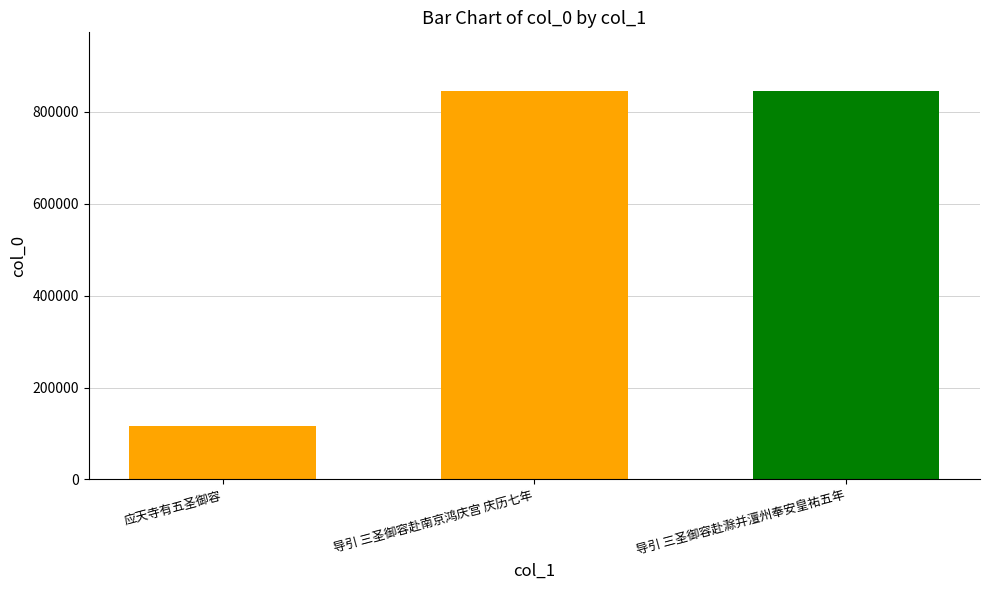

Rank the categories by value from highest to lowest.

导引 三圣御容赴南京鸿庆宫 庆历七年, 导引 三圣御容赴滁并澶州奉安皇祐五年, 应天寺有五圣御容